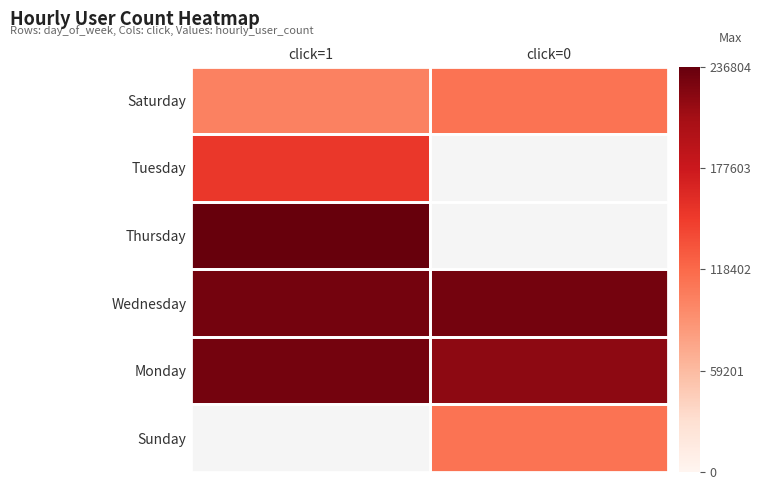

What is the minimum value for Monday?

218043.0